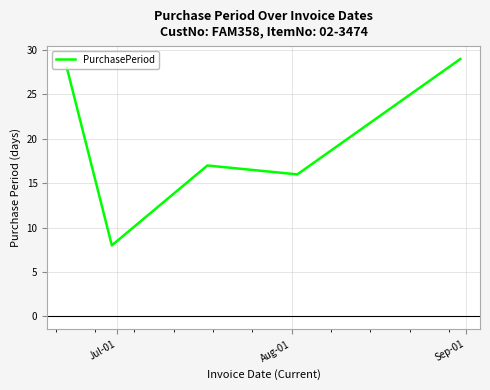

Does the chart display data point markers on the line(s)?

No